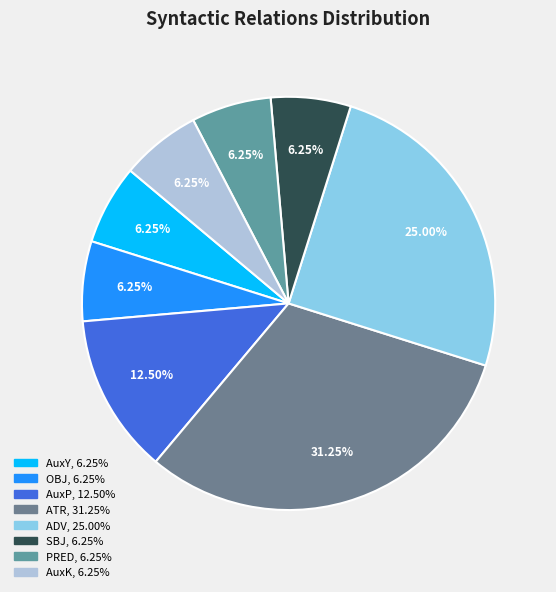

Which slice is the largest?

ATR